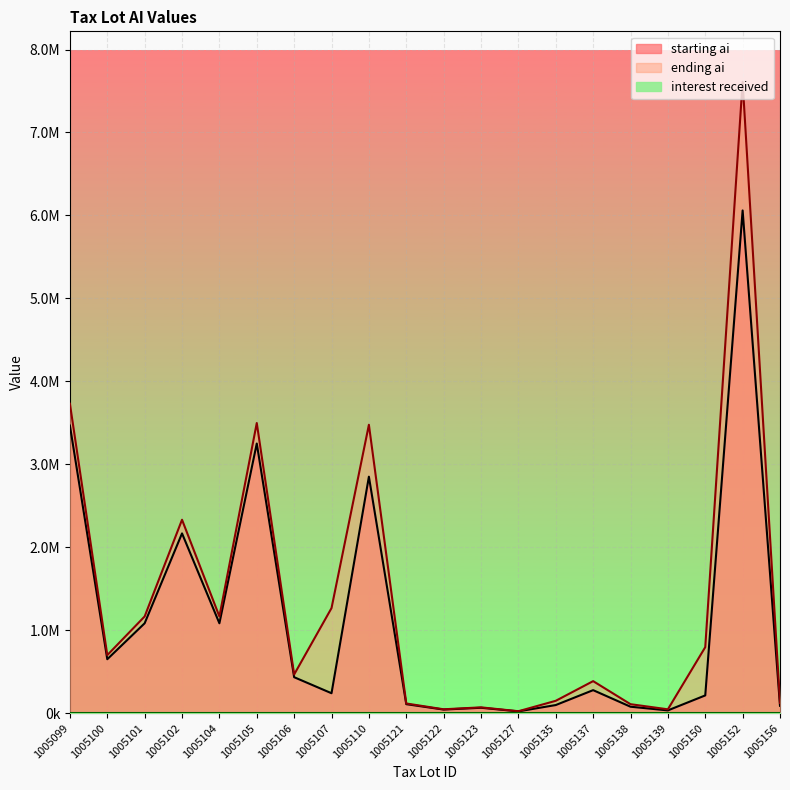

Where is starting ai nearest to the value 3040795?

1005110